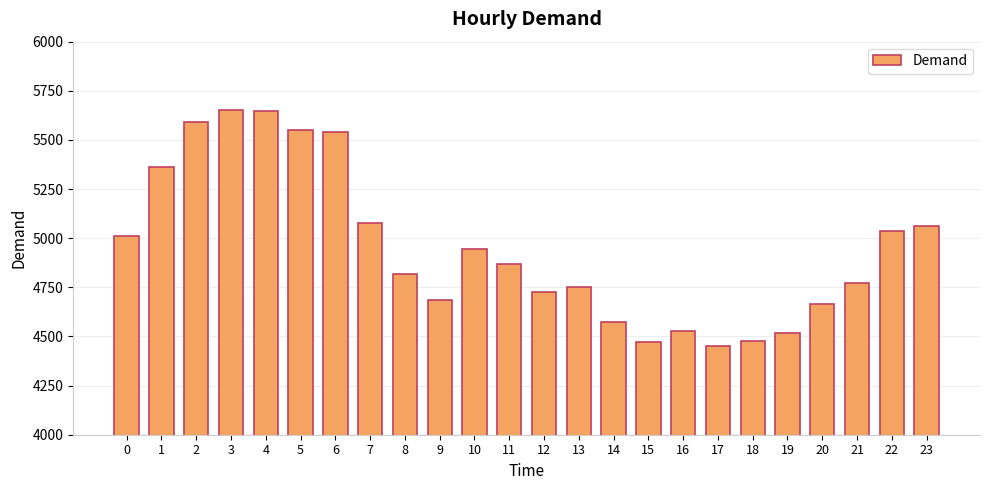

What is the difference between the maximum and minimum values?

1201